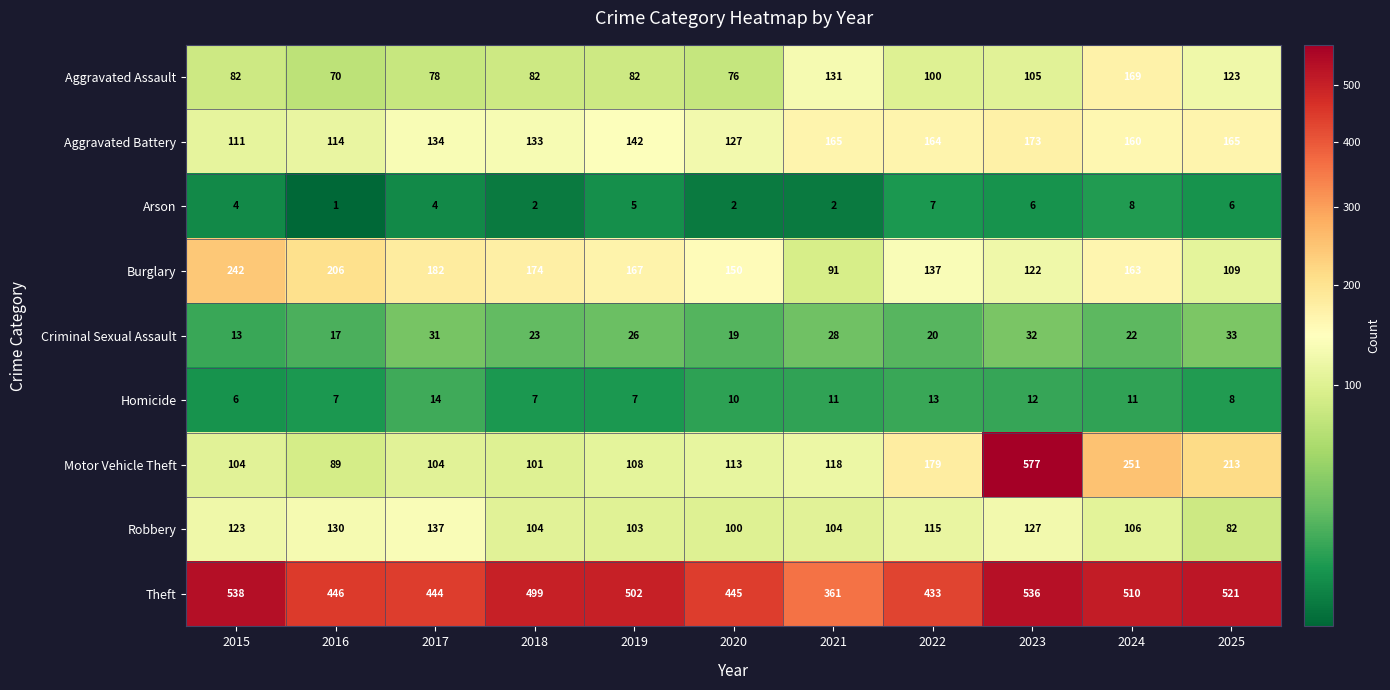

At which category is the sum across all series the highest?

2023